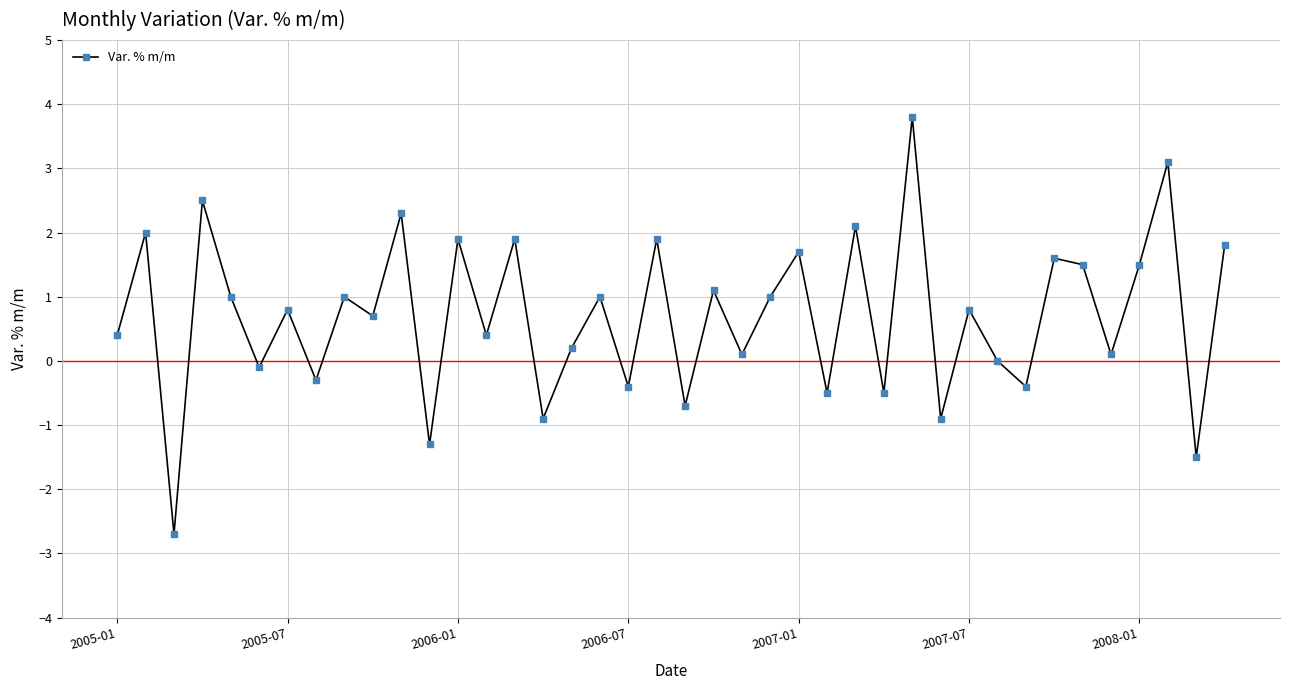

What is the difference between the maximum and minimum values?

6.5